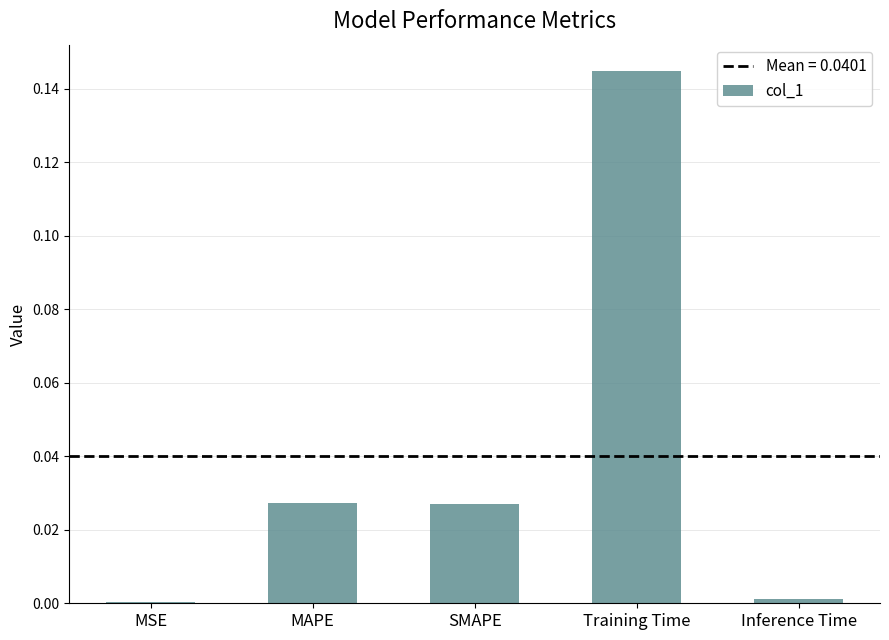

The value at MAPE is 0.0. True or false?

True